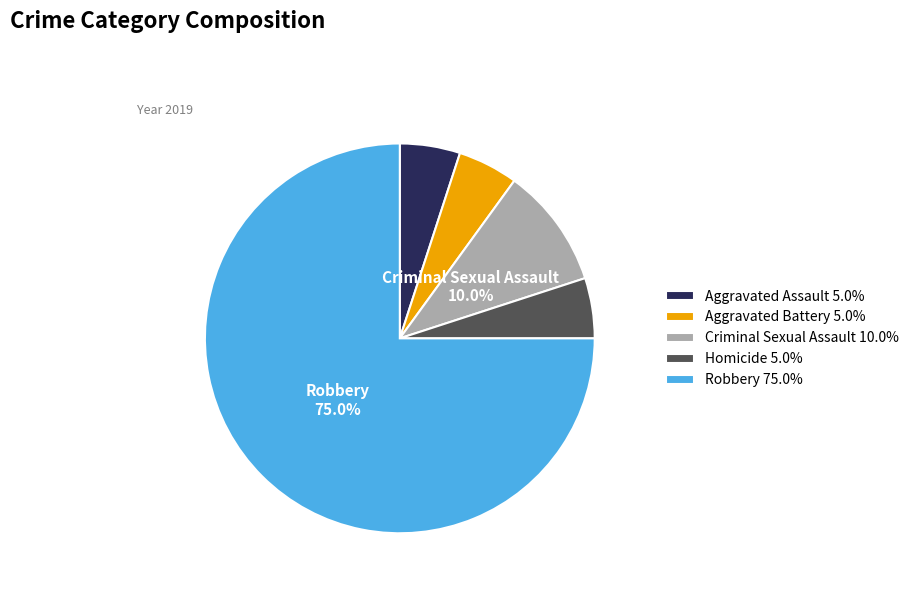

Count the number of slices in the pie.

5